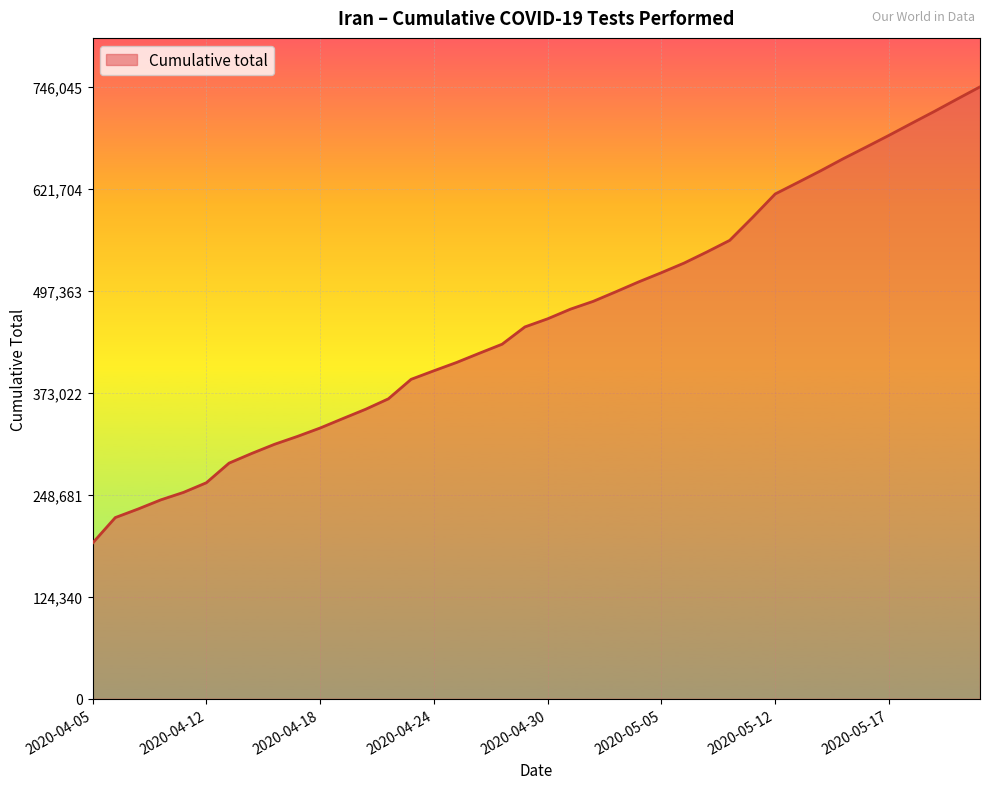

Count the number of categories in the chart.

40